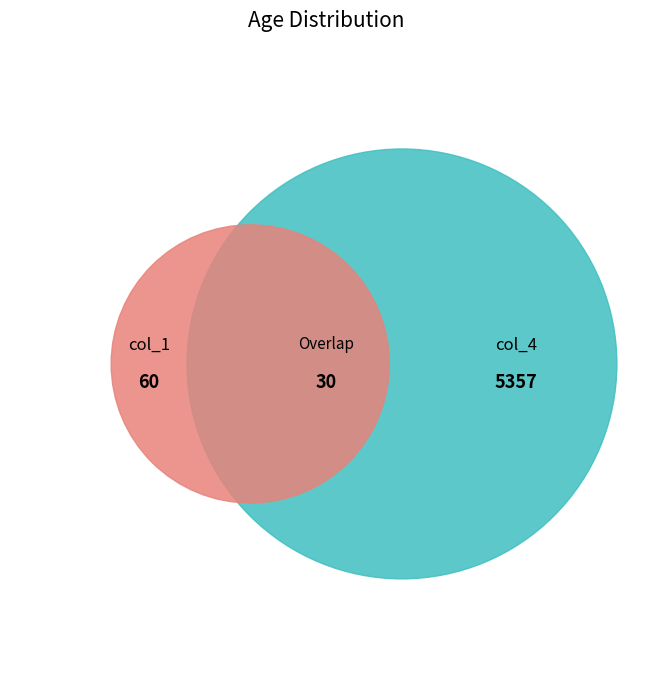

Which series has the widest spread of values?

col_4